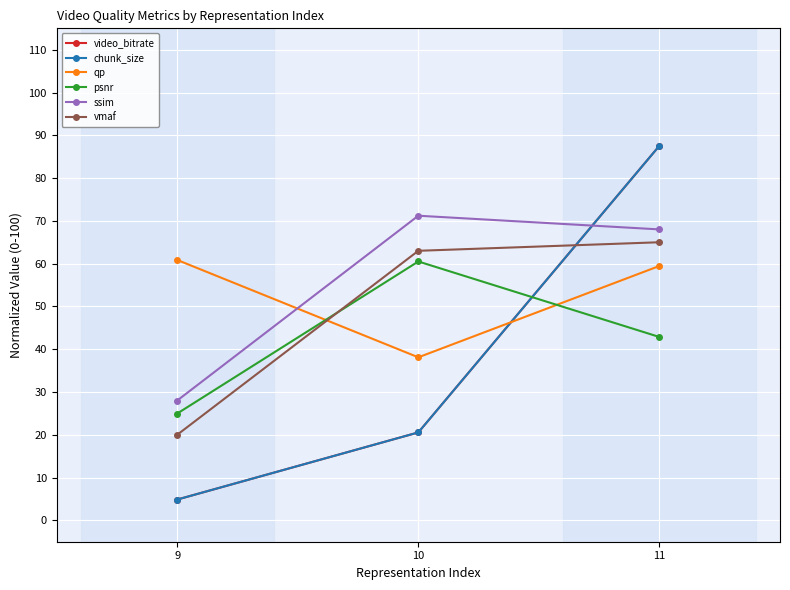

Is this an area chart (filled region under the line)?

No